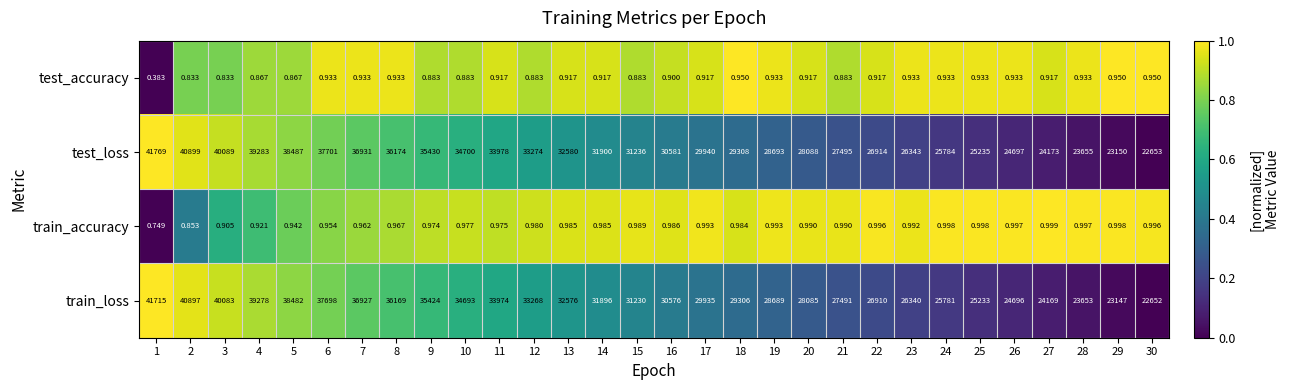

Which series has the largest range (max minus min)?

test_loss